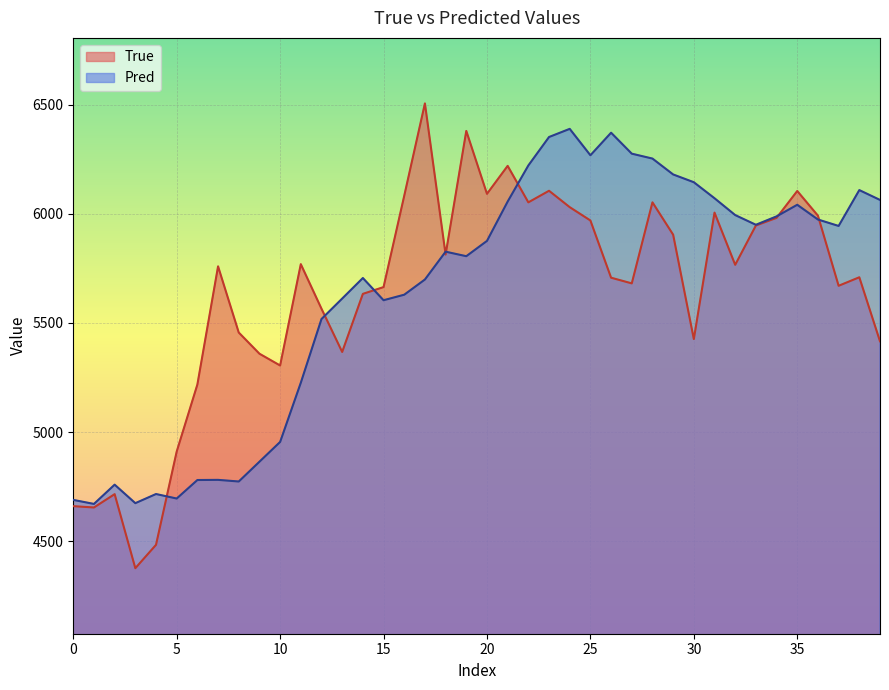

Read the Pred value at 11.

5226.1